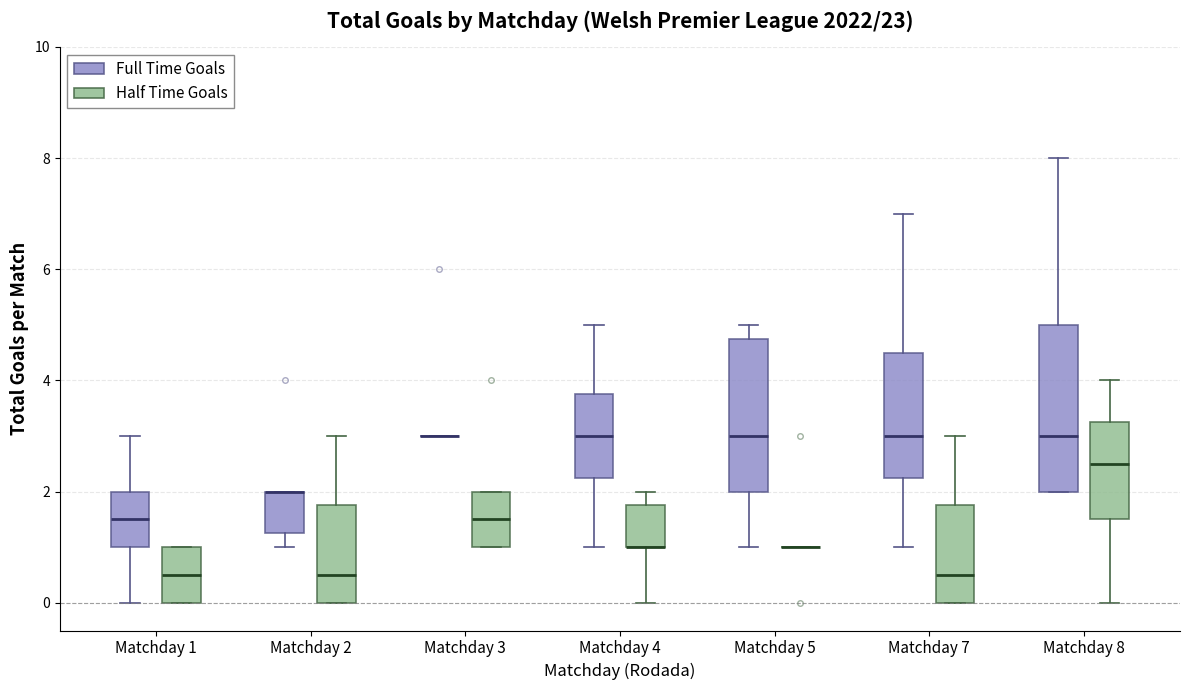

Reading left to right, transcribe this box plot: for each box, give where its median line is, the range the box spans, and where its two whiskers end, as read against the y-axis. The values are not printed on the chart, so give them approximately, as read against the axis.

Matchday 1 (Full Time Goals): median 1.6, box 1.0 to 2.0, whiskers 0.0 to 3.0
Matchday 1 (Half Time Goals): median 0.6, box 0.0 to 1.0, whiskers 0.0 to 1.0
Matchday 2 (Full Time Goals): median 2.0 (drawn on the box's upper edge), box 1.2 to 2.0, whiskers 1.0 to 2.0
Matchday 2 (Half Time Goals): median 0.6, box 0.0 to 1.8, whiskers 0.0 to 3.0
Matchday 3 (Full Time Goals): box collapsed to a line at 3.0, whiskers 3.0 to 3.0
Matchday 3 (Half Time Goals): median 1.6, box 1.0 to 2.0, whiskers 1.0 to 2.0
Matchday 4 (Full Time Goals): median 3.0, box 2.2 to 3.8, whiskers 1.0 to 5.0
Matchday 4 (Half Time Goals): median 1.0 (drawn on the box's lower edge), box 1.0 to 1.8, whiskers 0.0 to 2.0
Matchday 5 (Full Time Goals): median 3.0, box 2.0 to 4.8, whiskers 1.0 to 5.0
Matchday 5 (Half Time Goals): box collapsed to a line at 1.0, whiskers 1.0 to 1.0
Matchday 7 (Full Time Goals): median 3.0, box 2.2 to 4.6, whiskers 1.0 to 7.0
Matchday 7 (Half Time Goals): median 0.6, box 0.0 to 1.8, whiskers 0.0 to 3.0
Matchday 8 (Full Time Goals): median 3.0, box 2.0 to 5.0, whiskers 2.0 to 8.0
Matchday 8 (Half Time Goals): median 2.6, box 1.6 to 3.2, whiskers 0.0 to 4.0